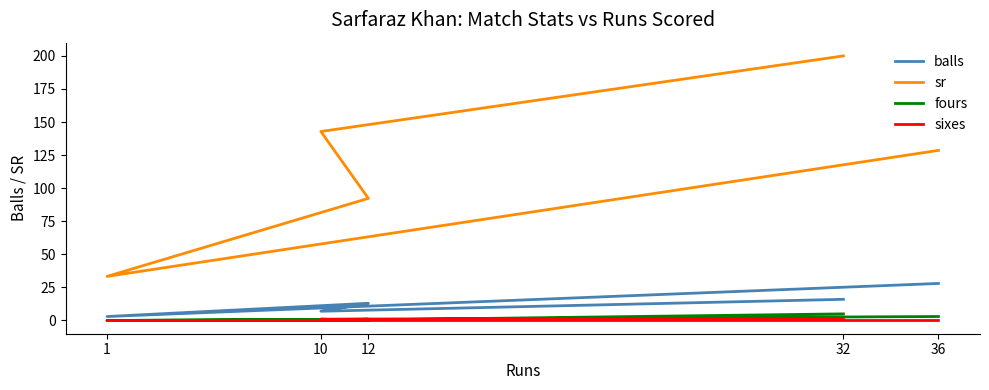

At which label does fours reach its minimum?

1